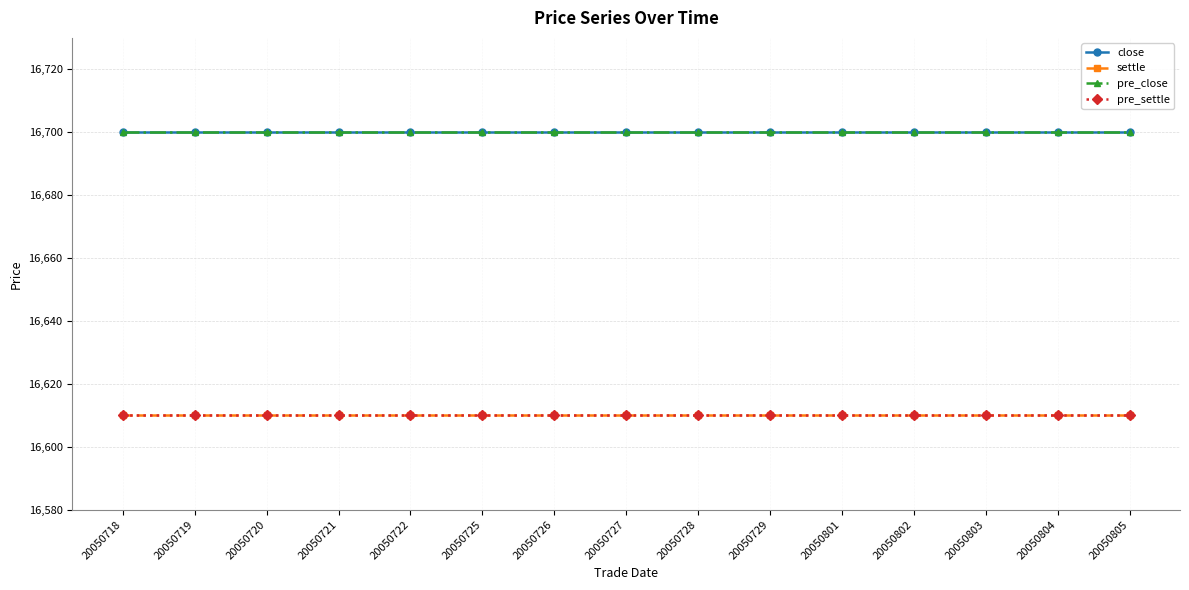

At which label is pre_close closest to 16700?

20050718